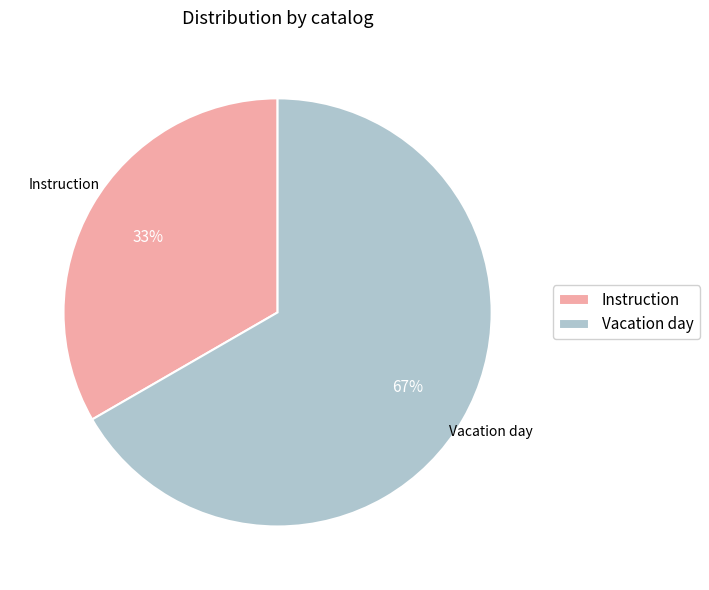

Which category accounts for the majority?

Vacation day